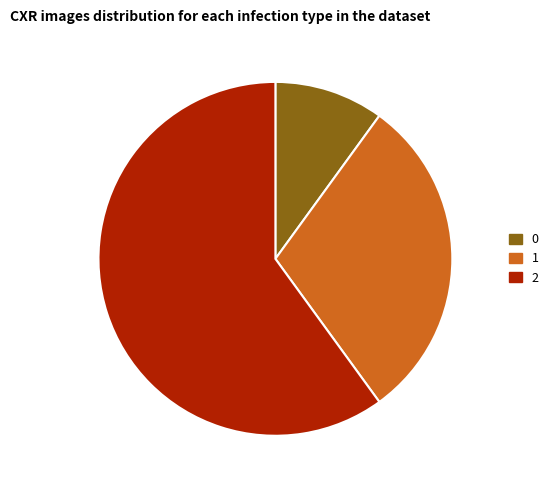

True or false: 1 accounts for 30% of the total.

True